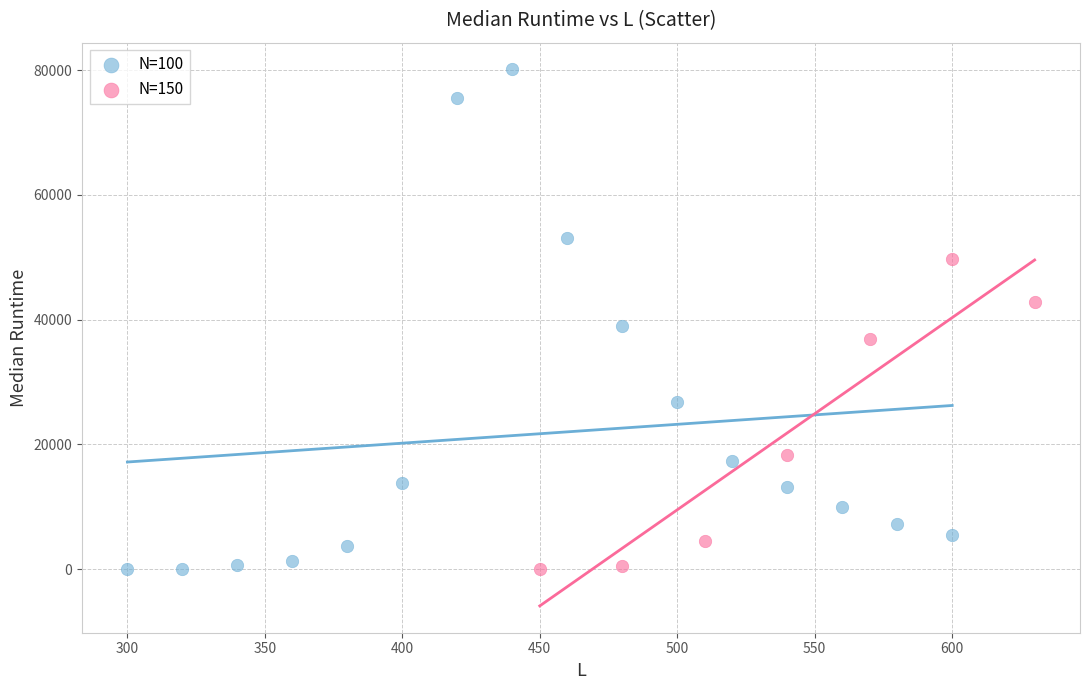

Which series reaches the maximum Y coordinate?

N=100